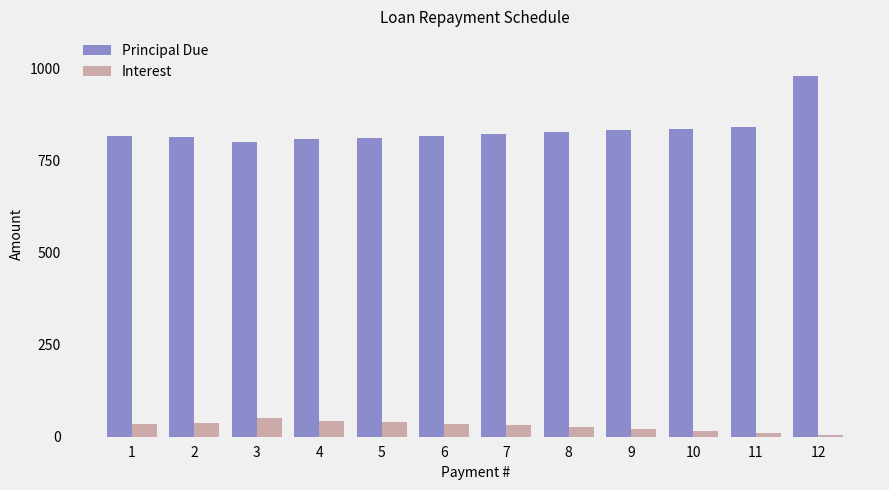

What is the greatest value displayed?

980.0